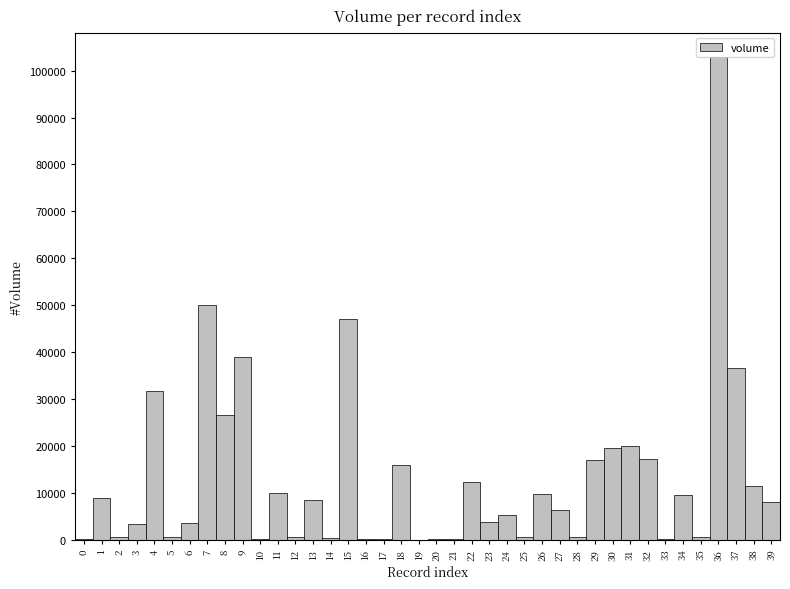

Approximately how many times larger is the value at 8 compared to 7?

0.5